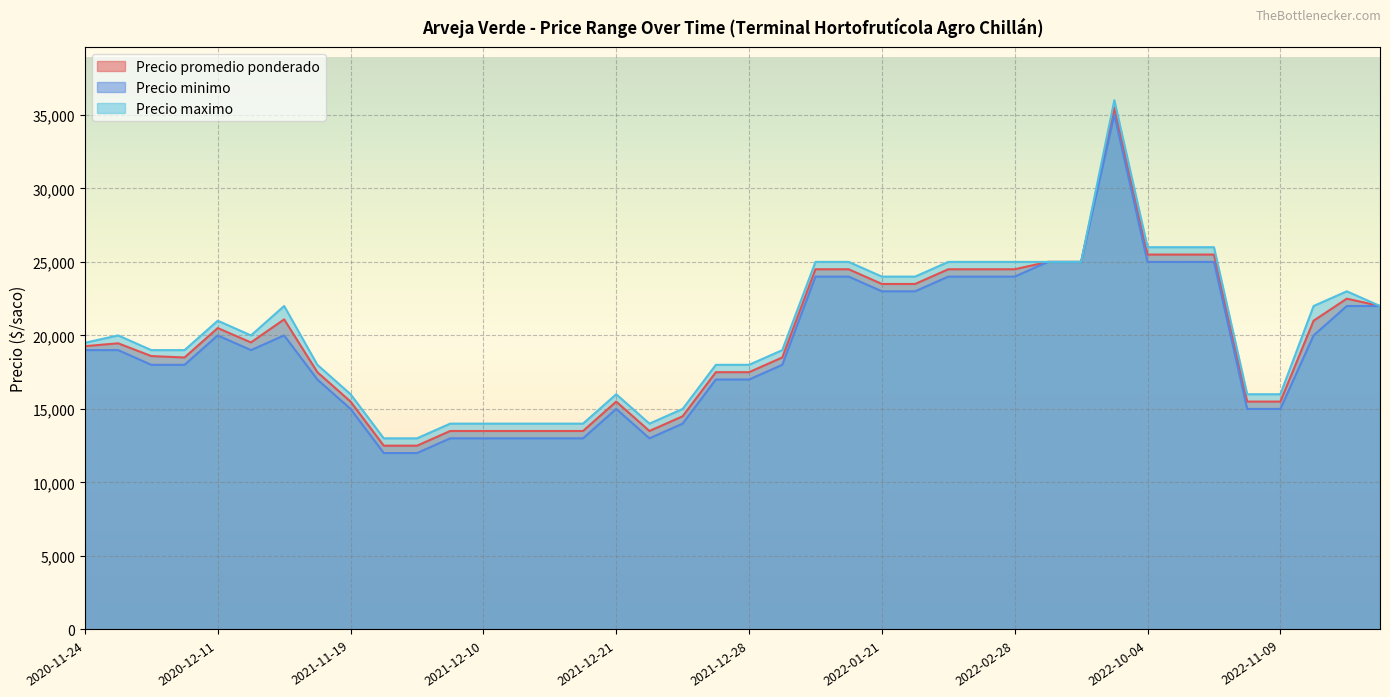

At 2022-01-26, list the series in order from largest to smallest.

Precio maximo, Precio promedio ponderado, Precio minimo